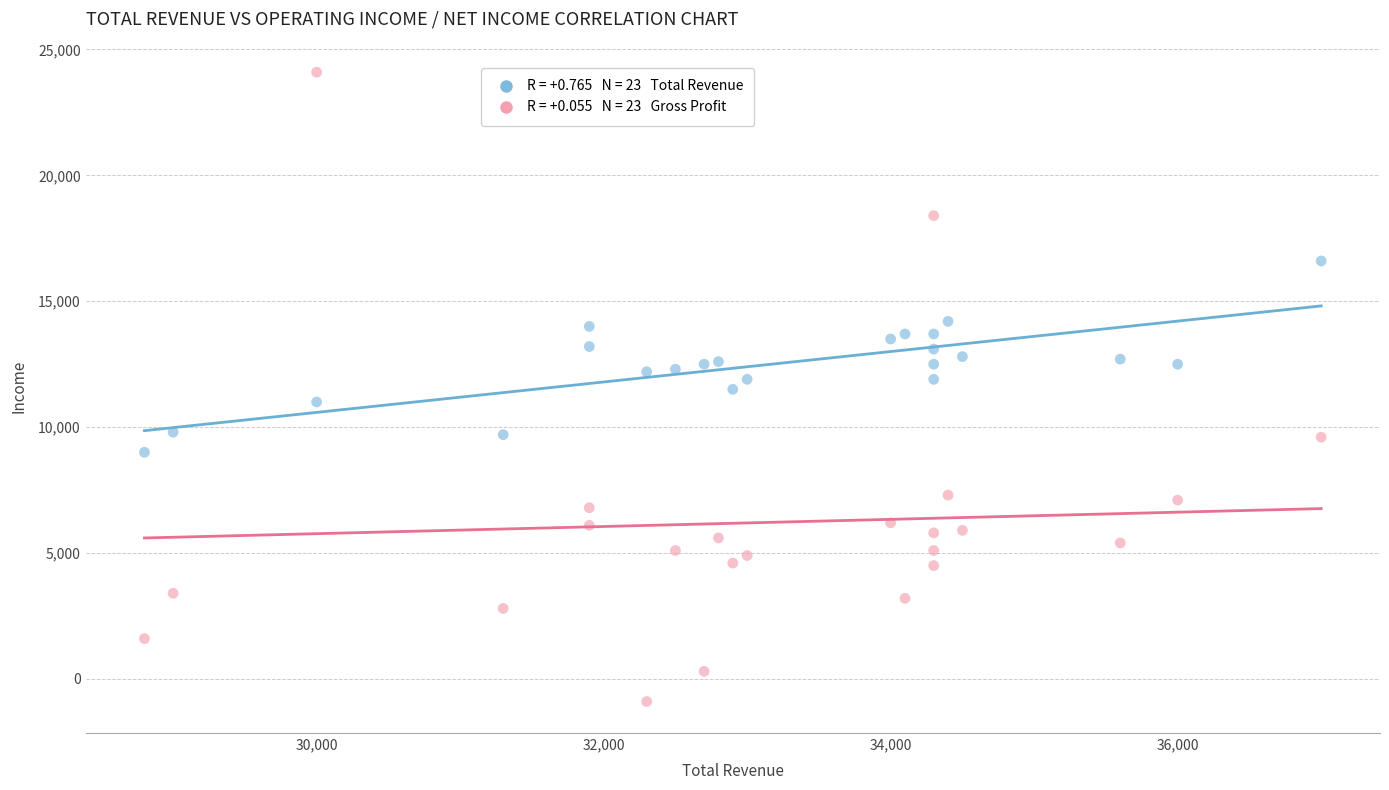

Across all data points, what is the range of Y values (max minus min)?

25000